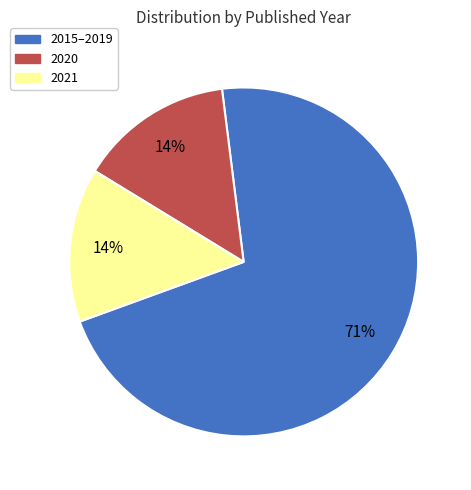

Count the number of slices in the pie.

3